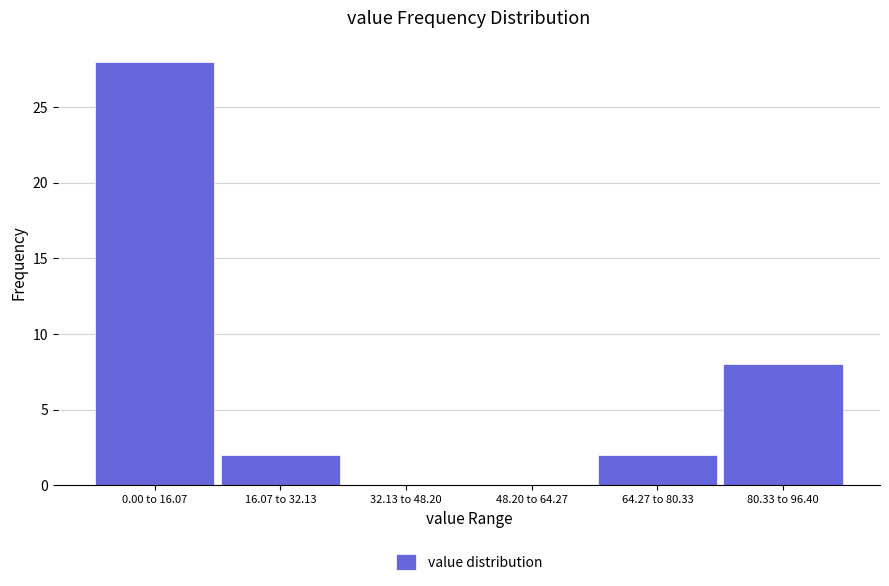

Reading left to right, list all the values displayed in this chart.

0.00 to 16.07=28	16.07 to 32.13=2	32.13 to 48.20=0	48.20 to 64.27=0	64.27 to 80.33=2	80.33 to 96.40=8